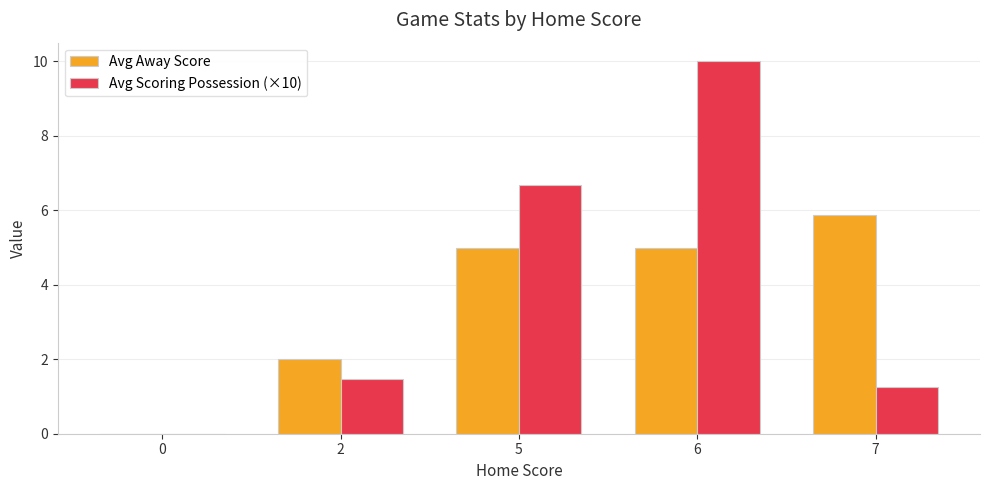

Which label corresponds to the largest value in the chart?

6